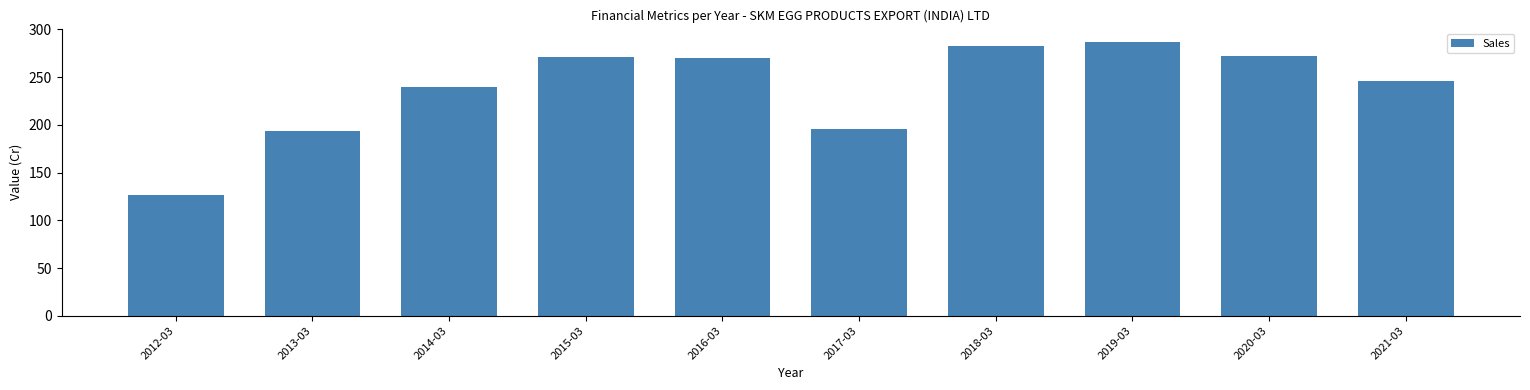

What is the label of the 1st bar from the right?

2021-03